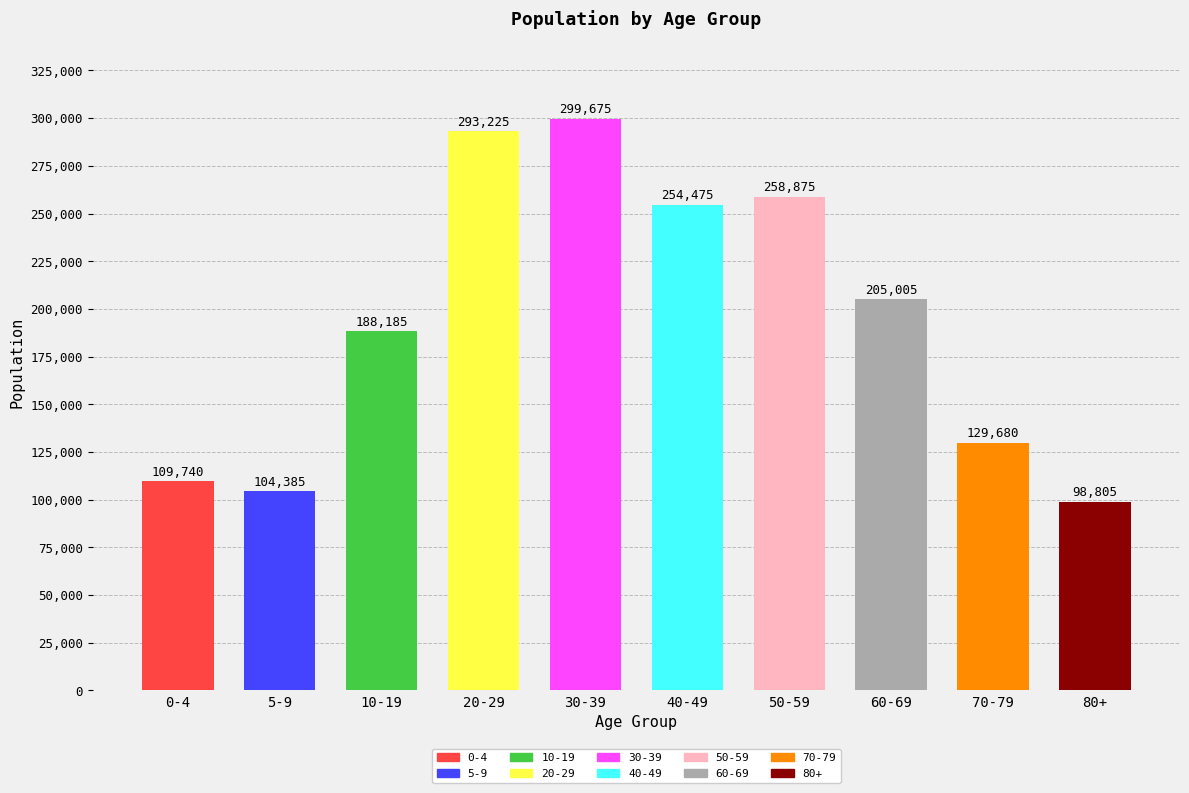

What is the difference between the maximum and minimum values?

200870